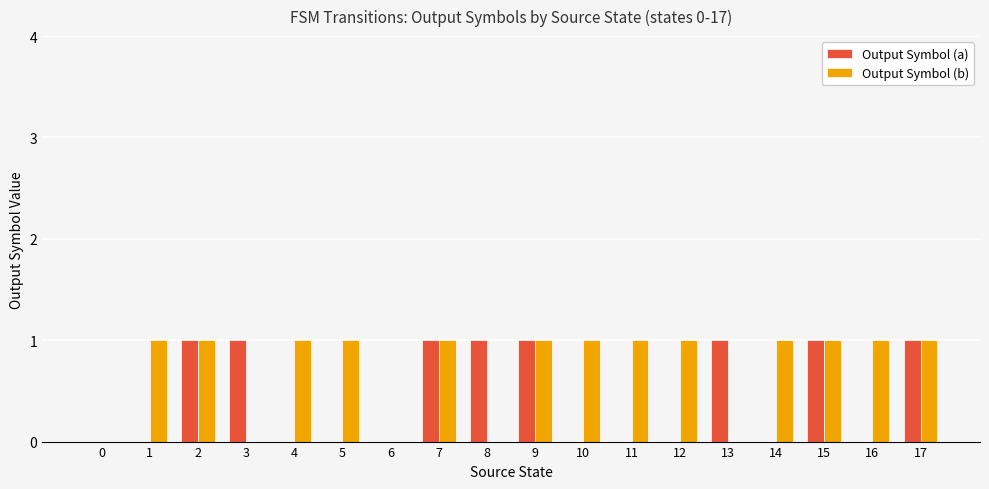

What is the total value across all series at 1?

1